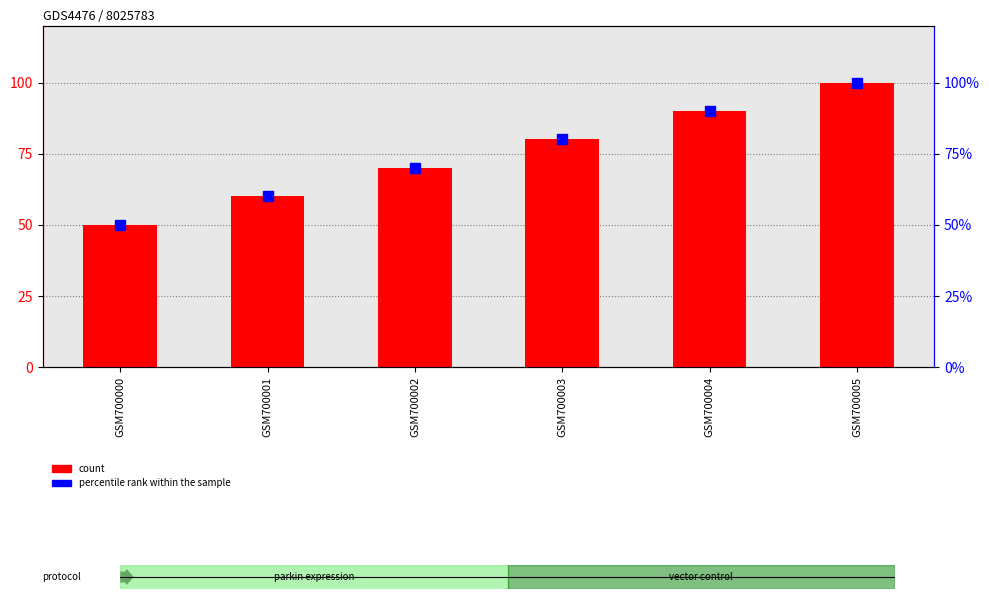

Which label corresponds to the smallest value in the chart?

GSM700000